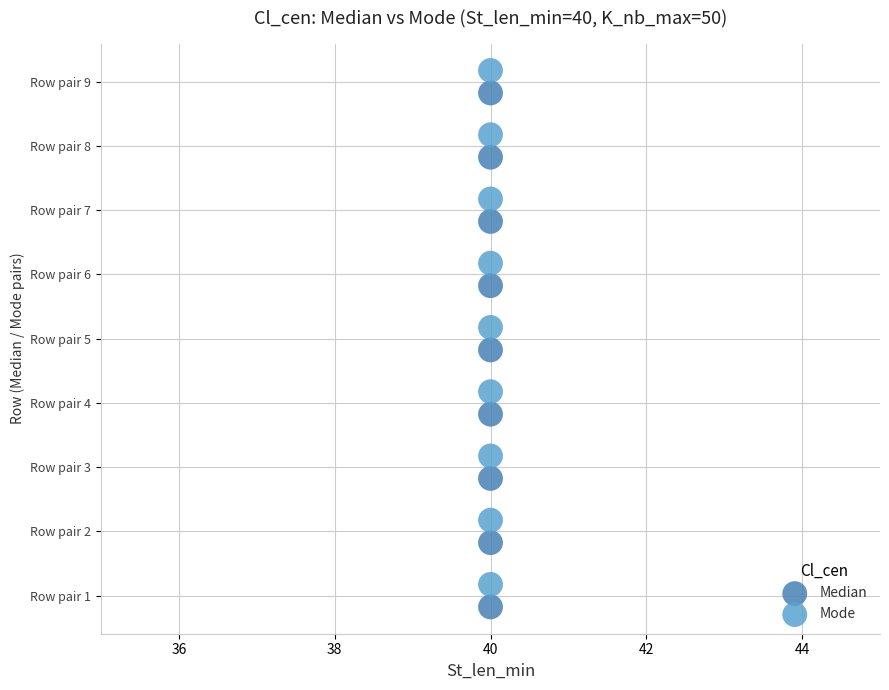

Which series contains the highest Y value?

Mode